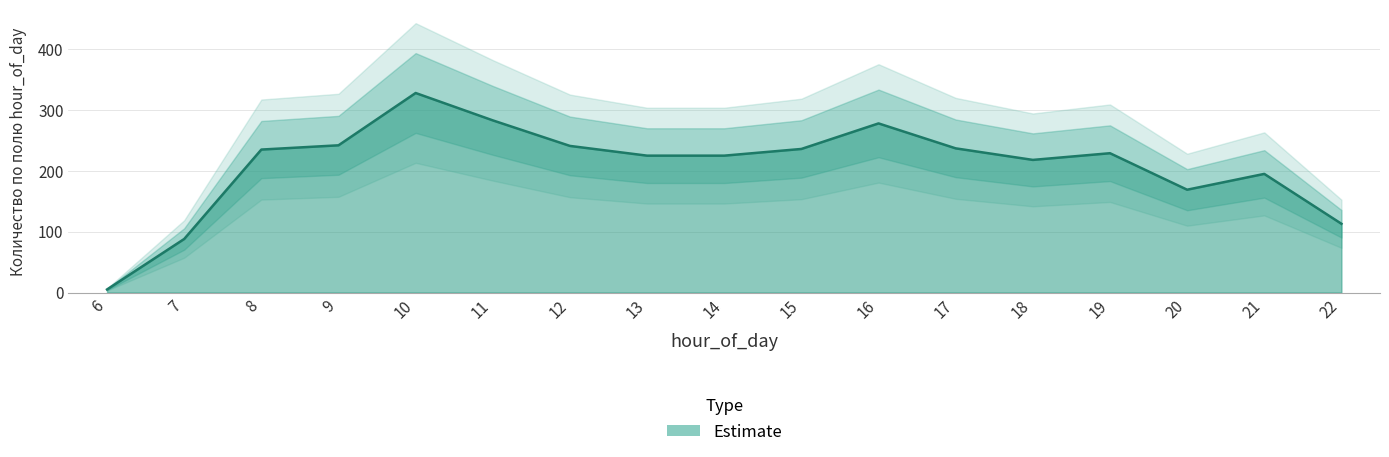

What is the difference between the values at 6 and 21?

190